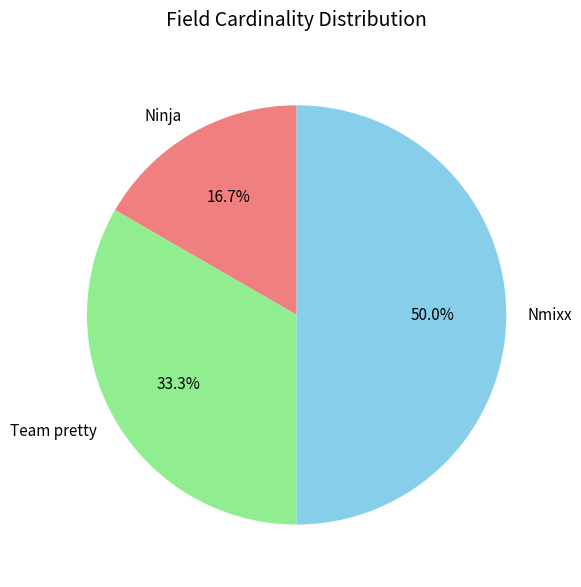

True or false: Ninja accounts for 17% of the total.

True